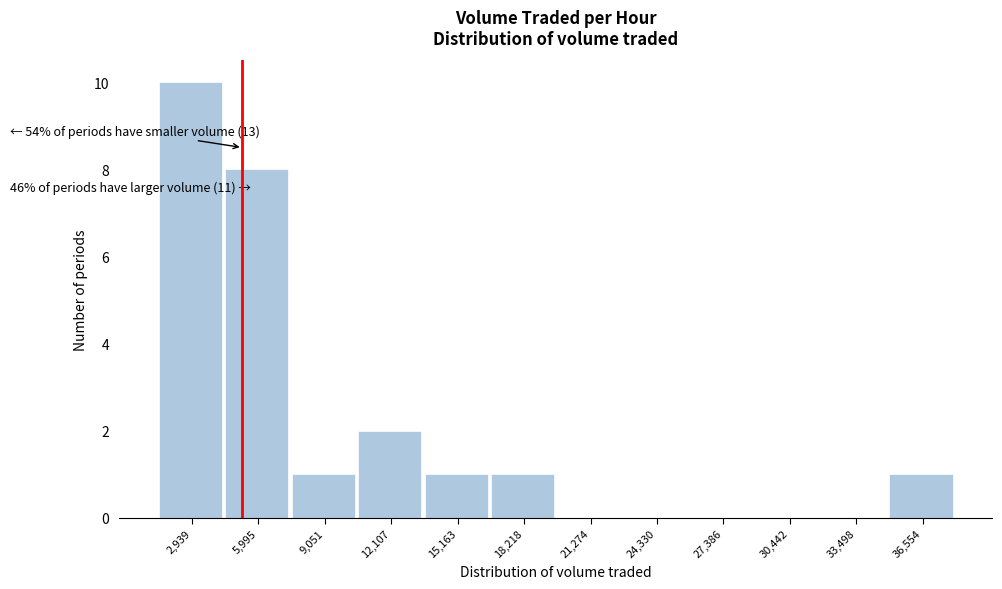

Which range on the x-axis has the tallest bar?

1500 to 4500